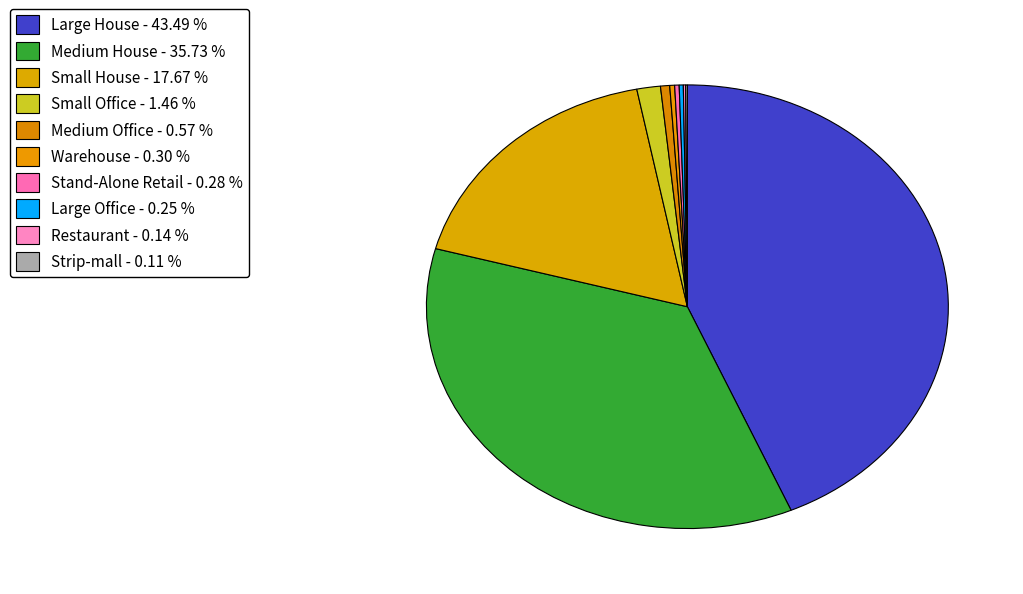

To the nearest percent, what is the difference between the largest and smallest slice percentages?

43%